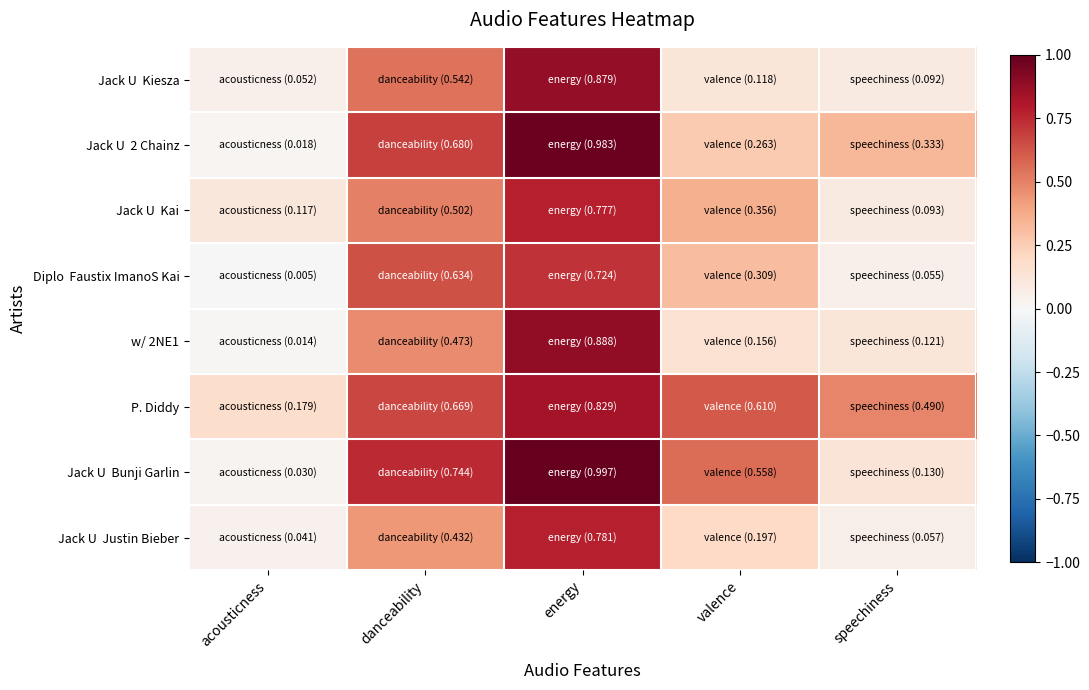

List the series in order of their peak value, highest first.

Jack U Bunji Garlin, Jack U 2 Chainz, w/ 2NE1, Jack U Kiesza, P. Diddy, Jack U Justin Bieber, Jack U Kai, Diplo Faustix ImanoS Kai